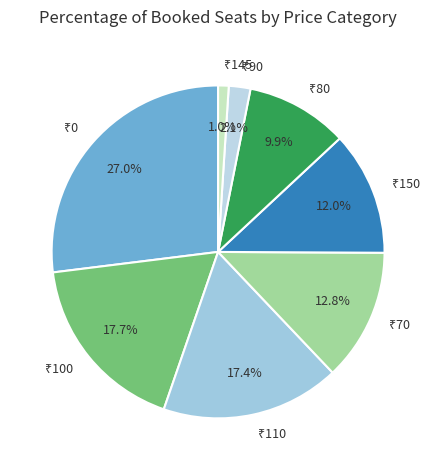

Is there any slice that represents more than half of the pie?

No